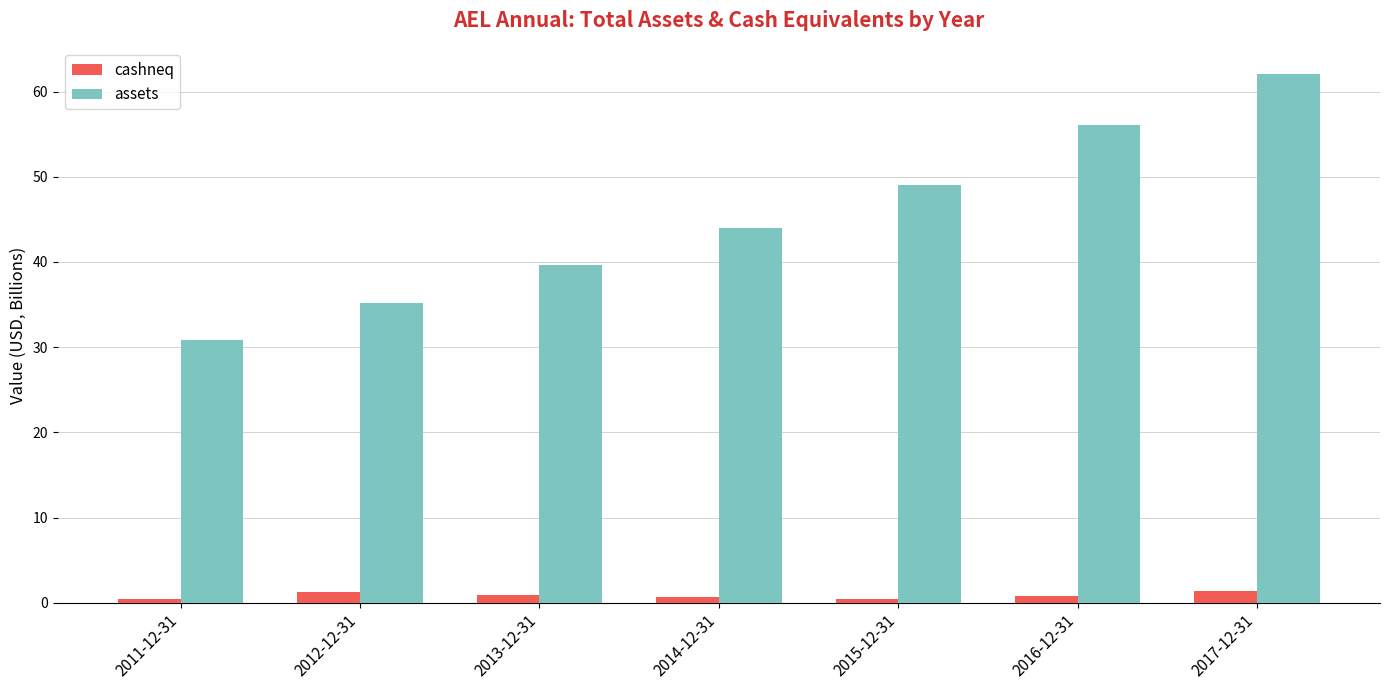

How many series are shown in this chart?

2